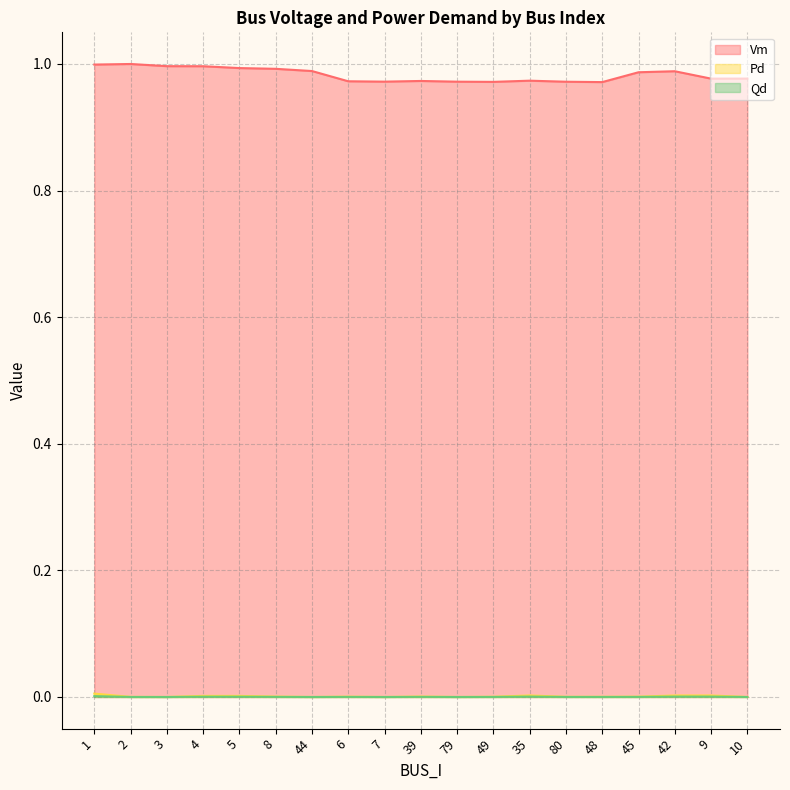

Between 39 and 48, which is larger?

39